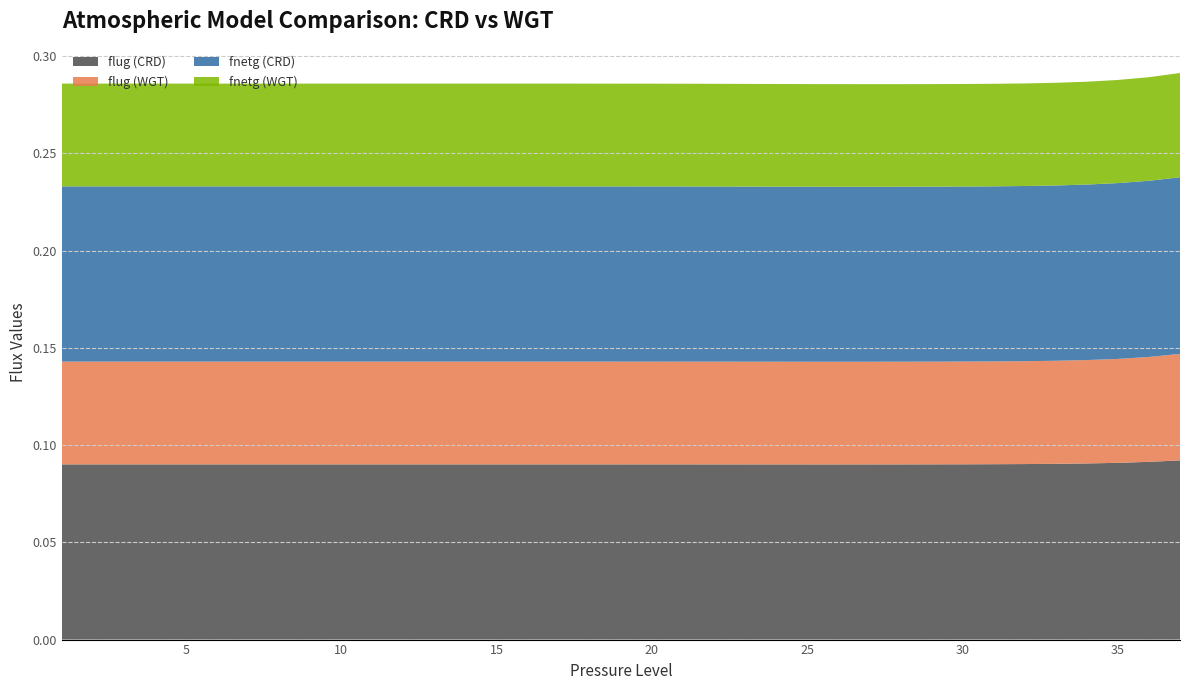

Does the chart have visible grid lines?

Yes